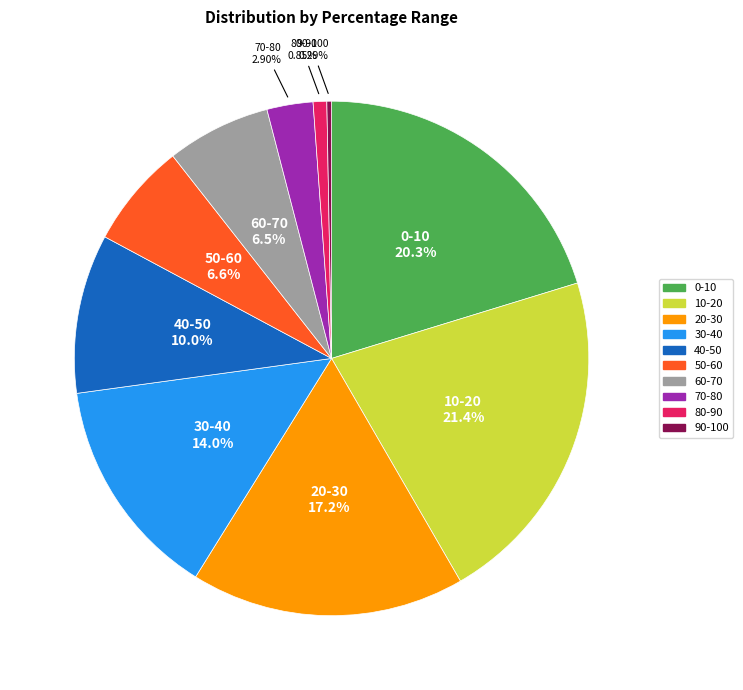

To the nearest percent, what percentage of the pie is 10-20?

21%